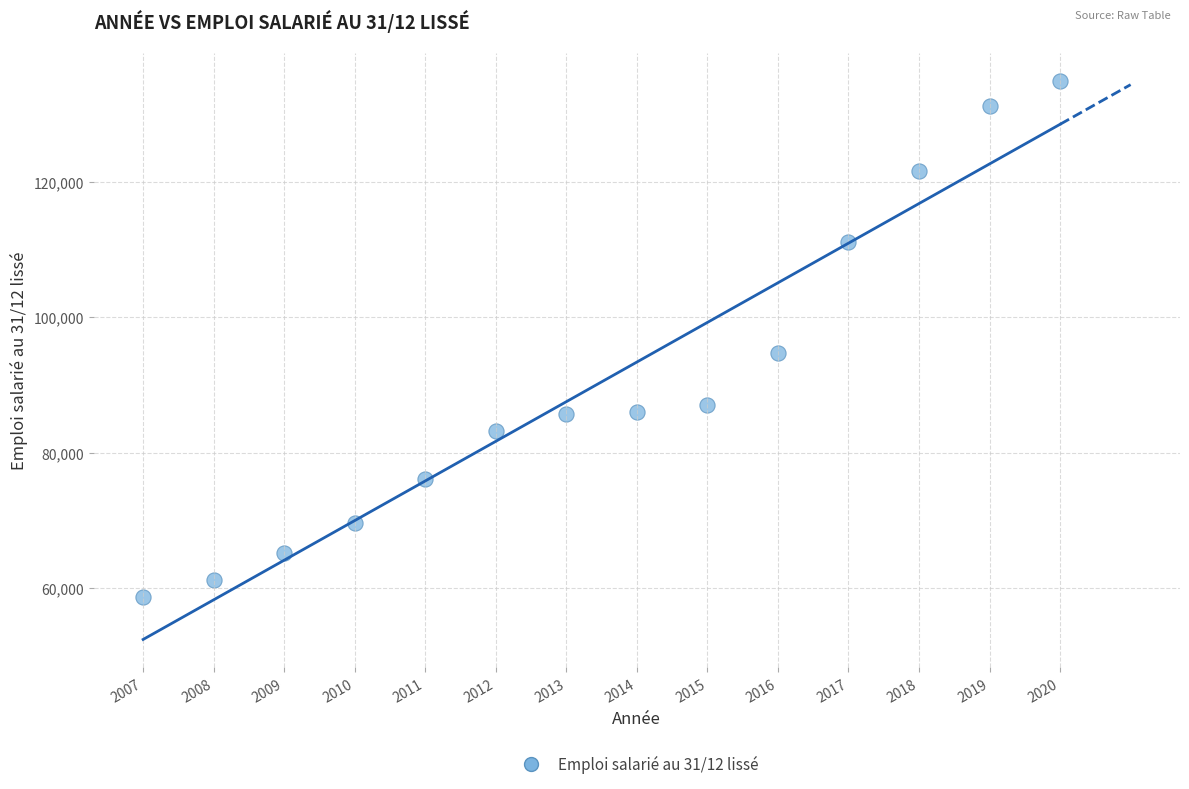

What is the range of Y values (max minus min)?

76119